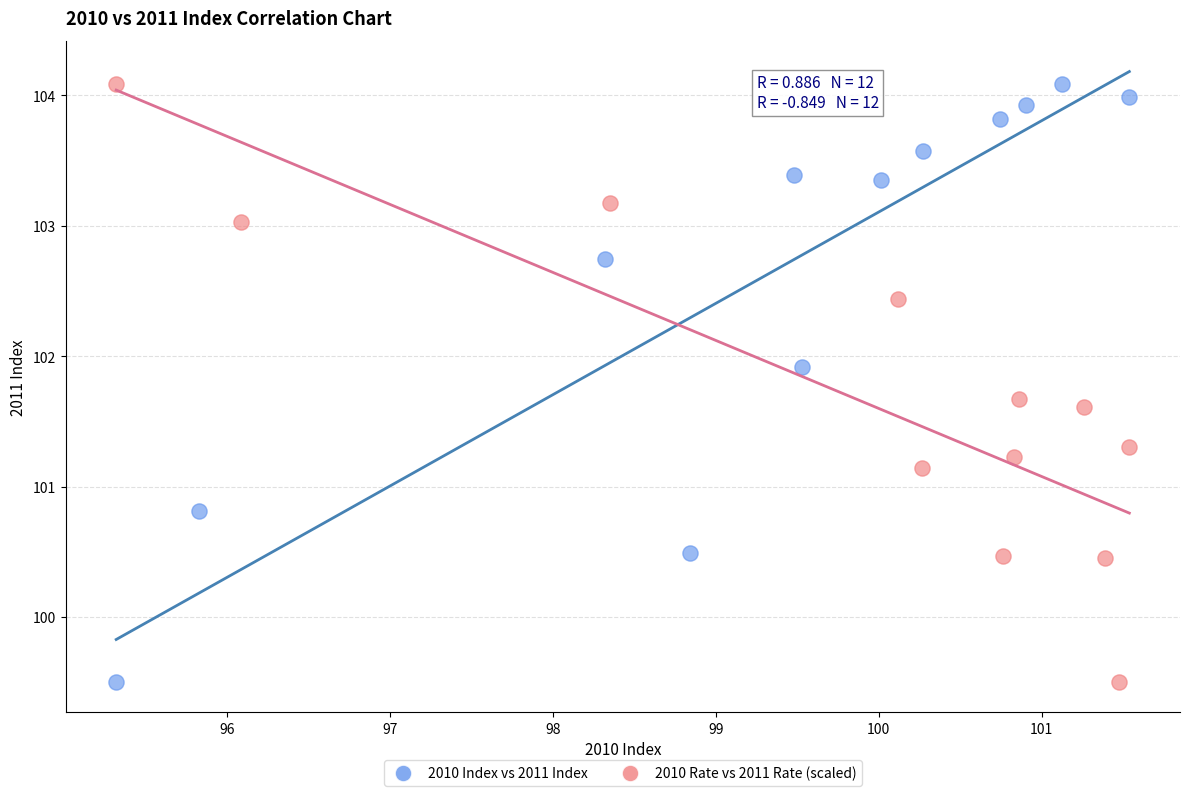

What are all the series names shown in the legend?

2010 Index vs 2011 Index, 2010 Rate vs 2011 Rate (scaled)